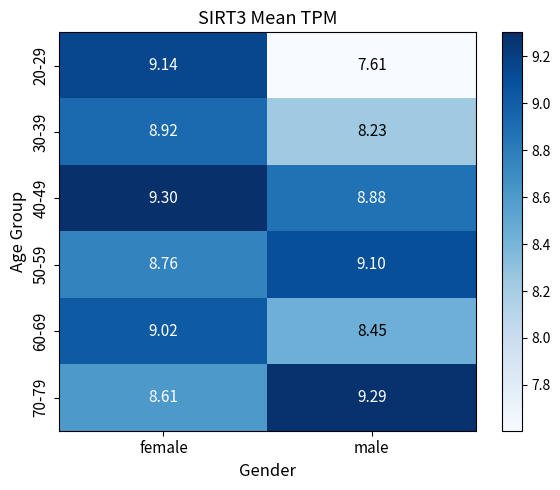

Rank the categories by 30-39 value from lowest to highest.

male, female